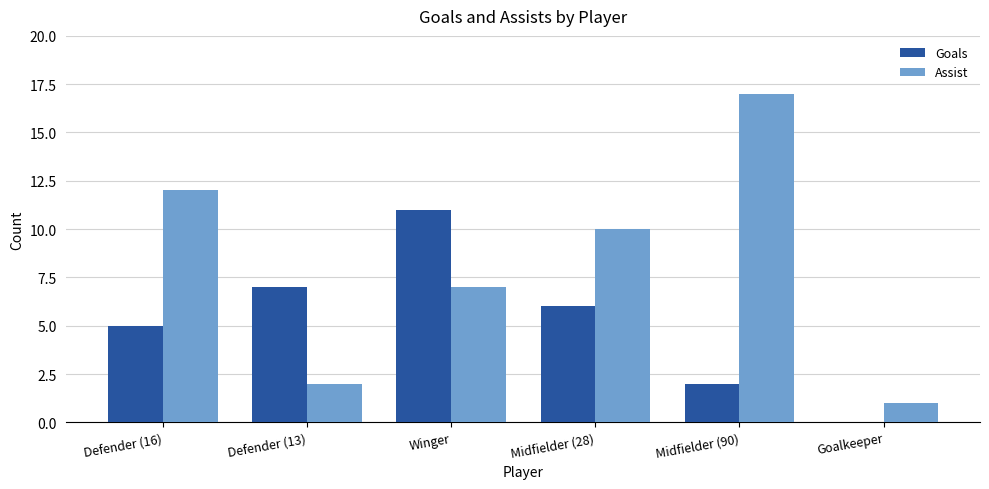

What is the spread (max minus min) of values at Goalkeeper?

1